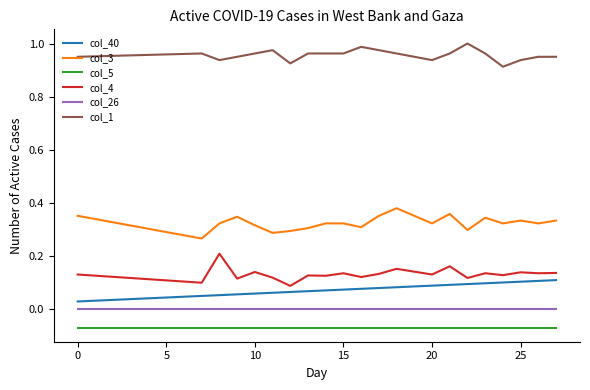

Does the chart have visible grid lines?

No